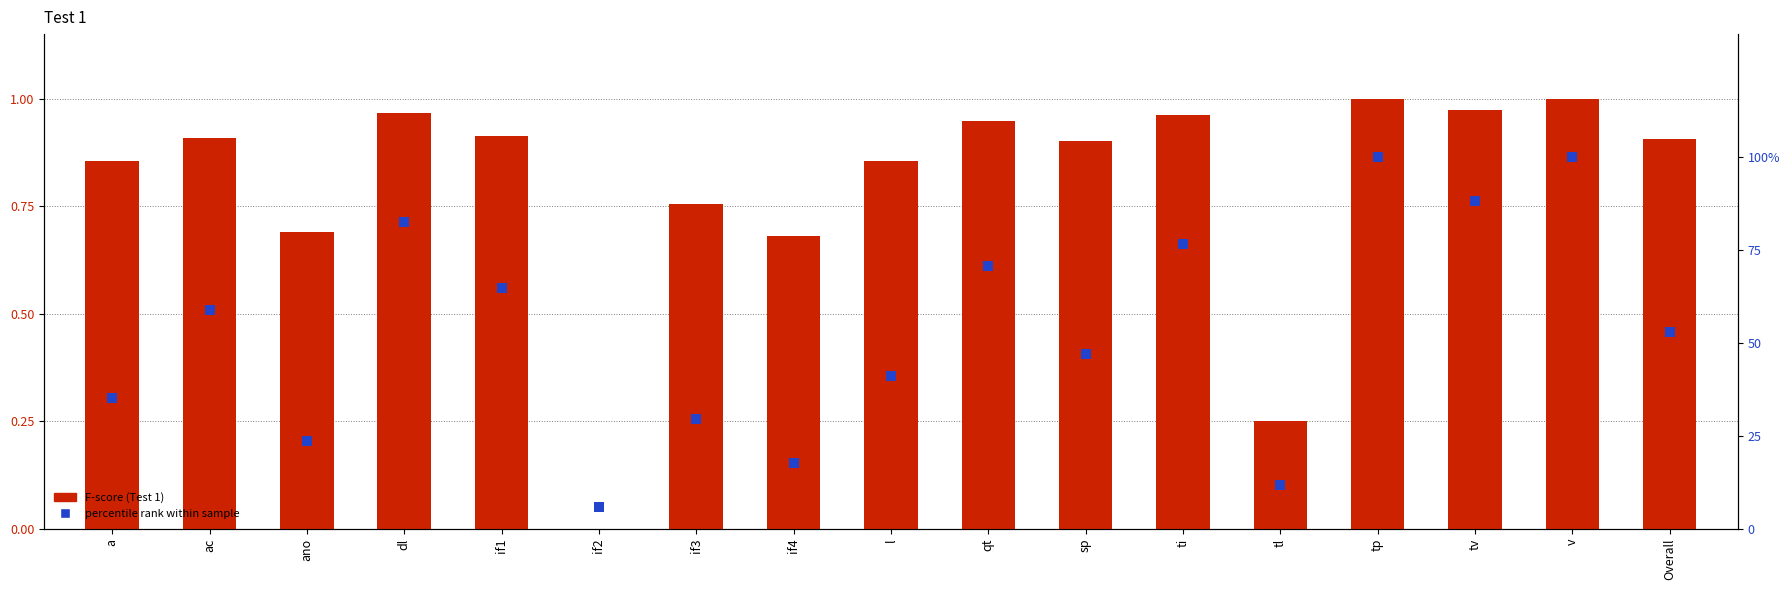

What is the value of the F bar at the 4th from the left?

1.0